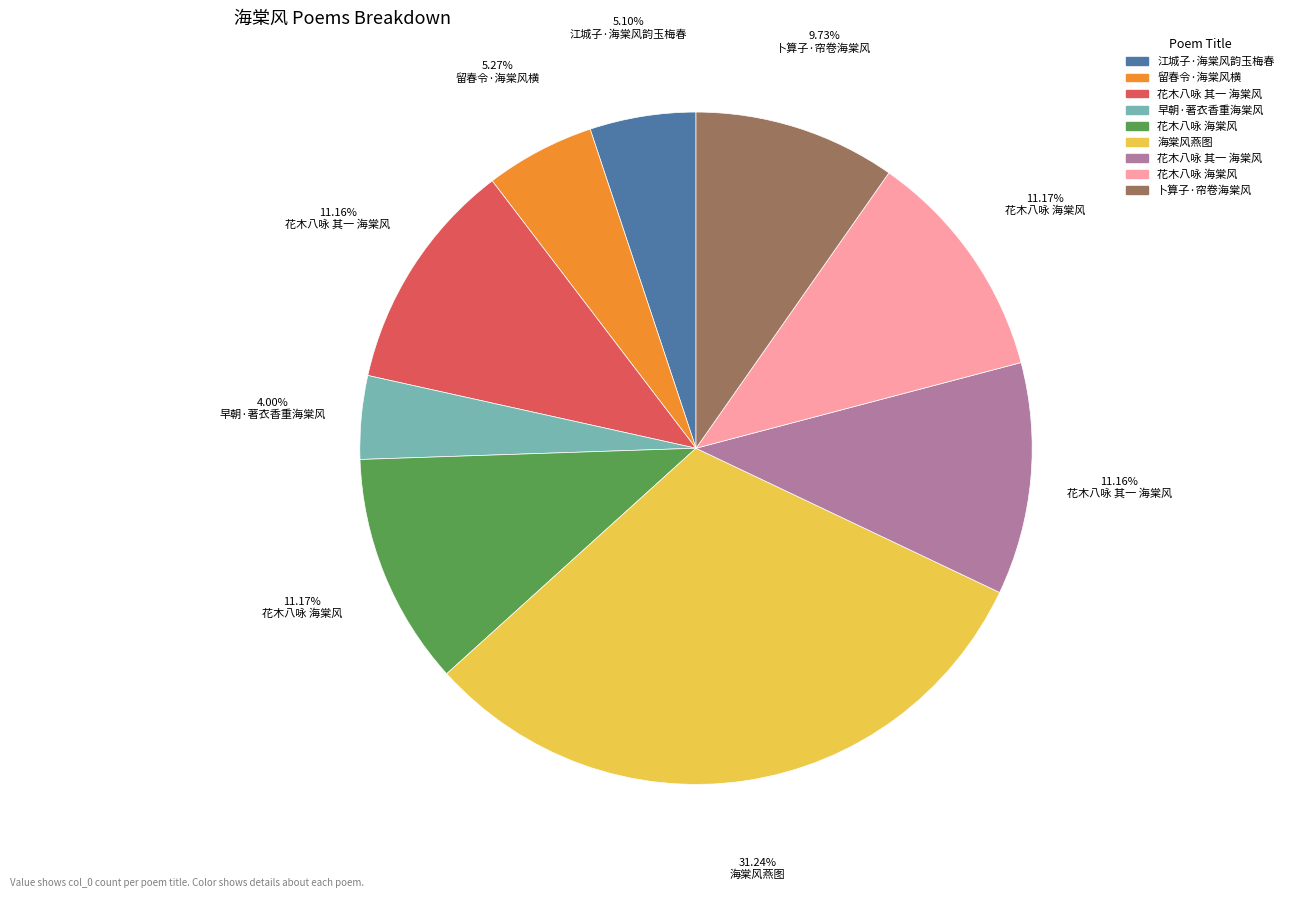

Is there any slice that represents more than half of the pie?

No